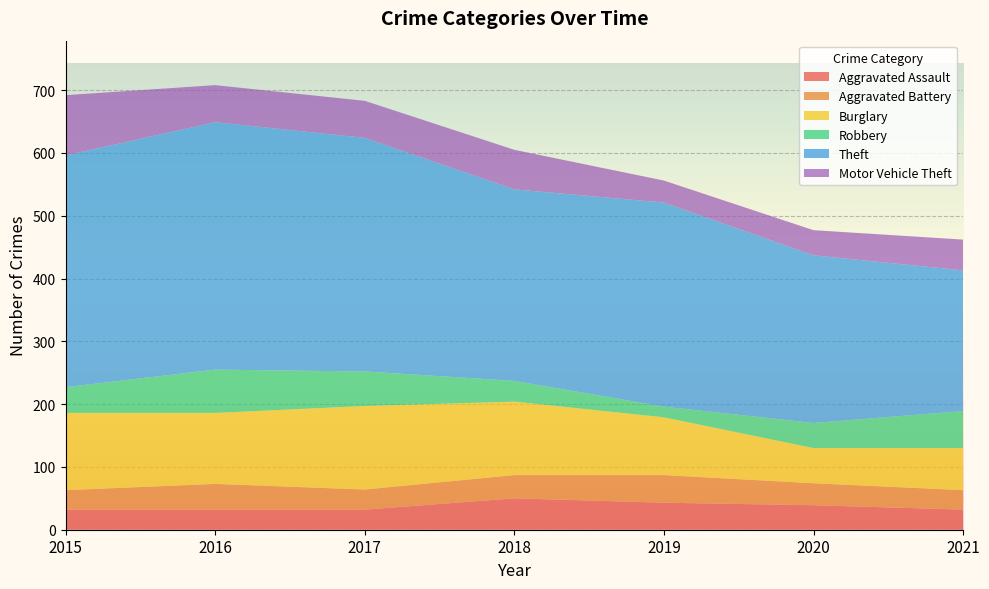

Reading right to left, extract all data points from this chart.

Aggravated Assault: 2021=32	2020=39	2019=43	2018=50	2017=32	2016=32	2015=32
Aggravated Battery: 2021=31	2020=35	2019=44	2018=37	2017=32	2016=41	2015=31
Burglary: 2021=67	2020=56	2019=92	2018=117	2017=133	2016=113	2015=123
Robbery: 2021=59	2020=40	2019=17	2018=33	2017=55	2016=69	2015=41
Theft: 2021=224	2020=267	2019=325	2018=305	2017=372	2016=394	2015=369
Motor Vehicle Theft: 2021=49	2020=40	2019=35	2018=63	2017=59	2016=59	2015=96